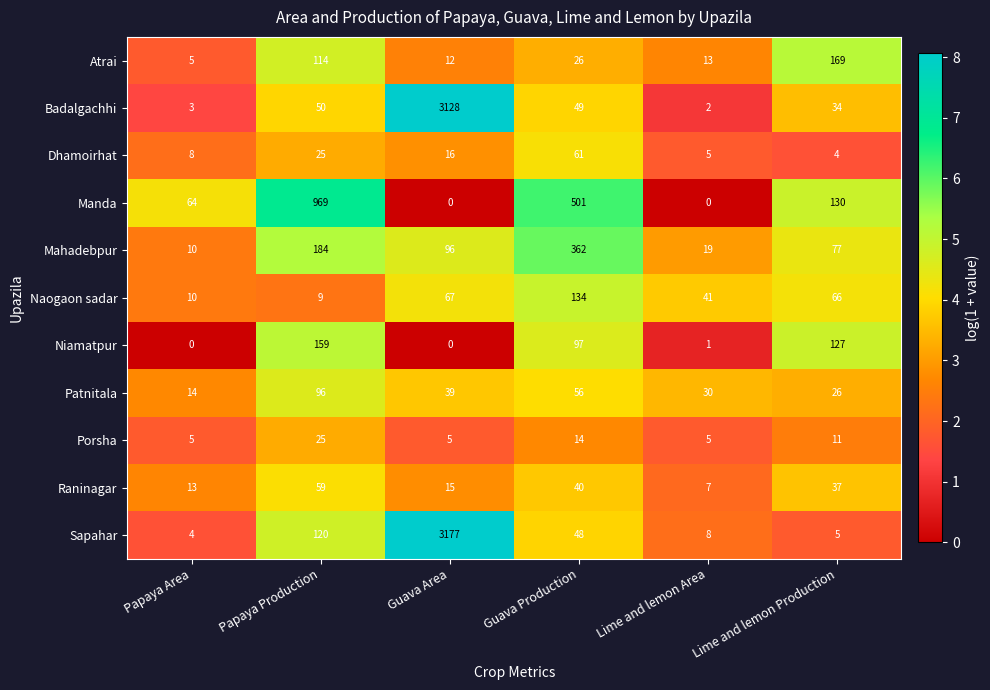

At which label does Porsha first exceed 11?

Papaya Production